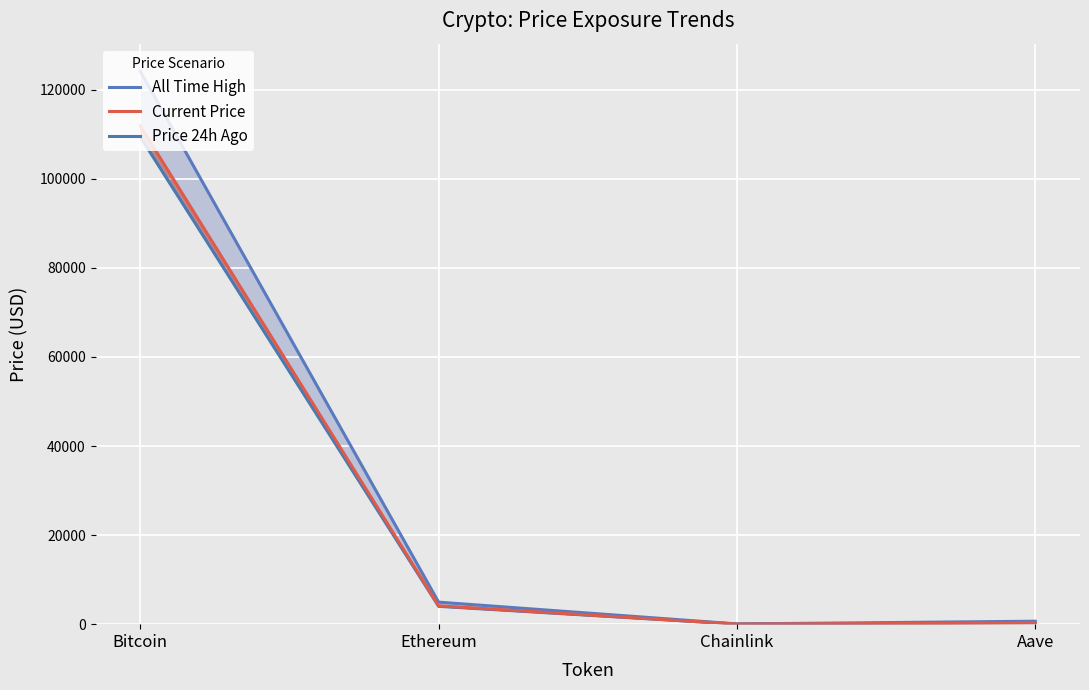

At which category does Current Price reach its first local valley?

Chainlink